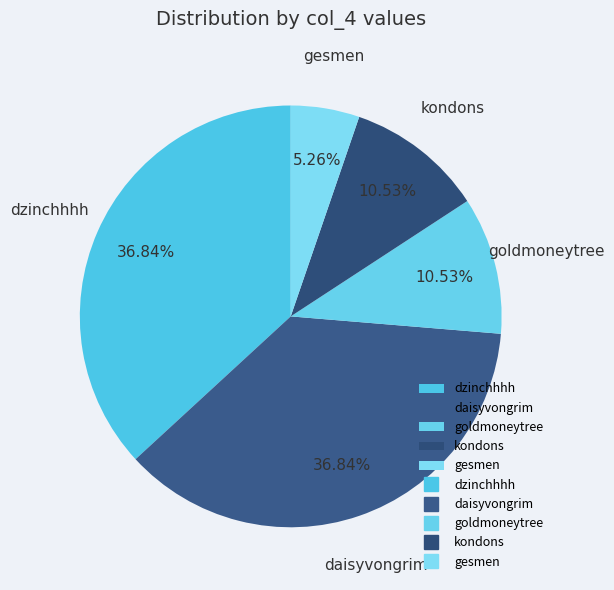

How much of the chart is everything except daisyvongrim?

63.2%